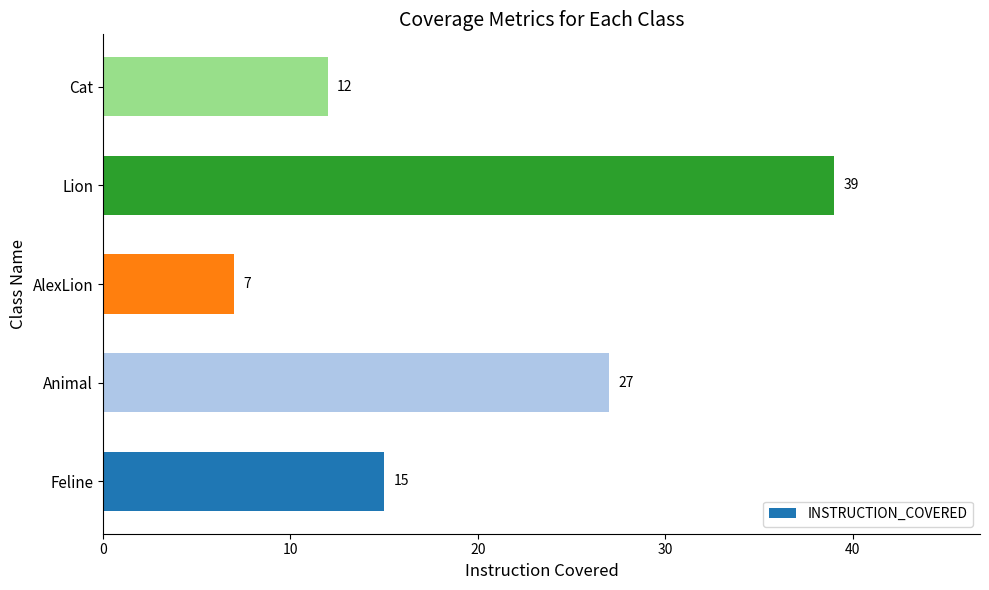

True or false: the data shows 39 at Lion.

True